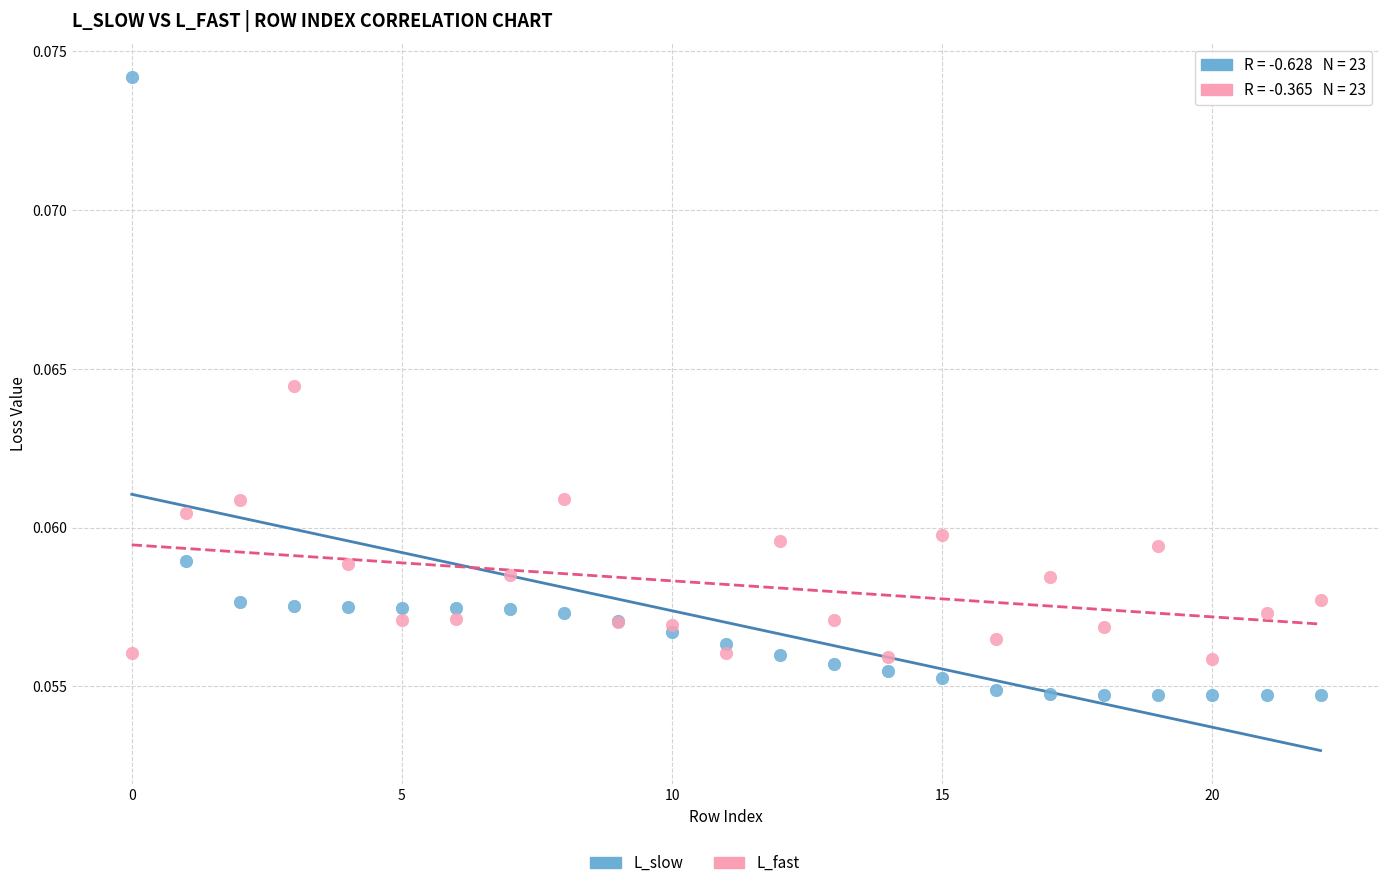

Which series reaches the maximum Y coordinate?

L_slow